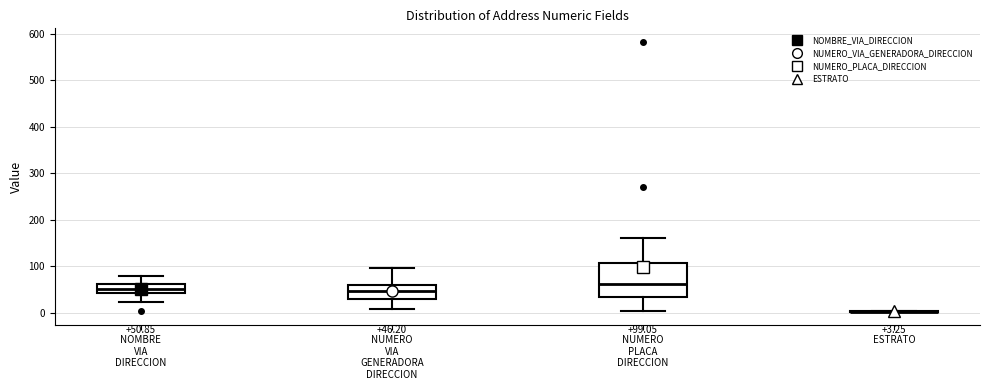

Which box is the tallest, from its lower edge to its upper edge?

NUMERO PLACA DIRECCION